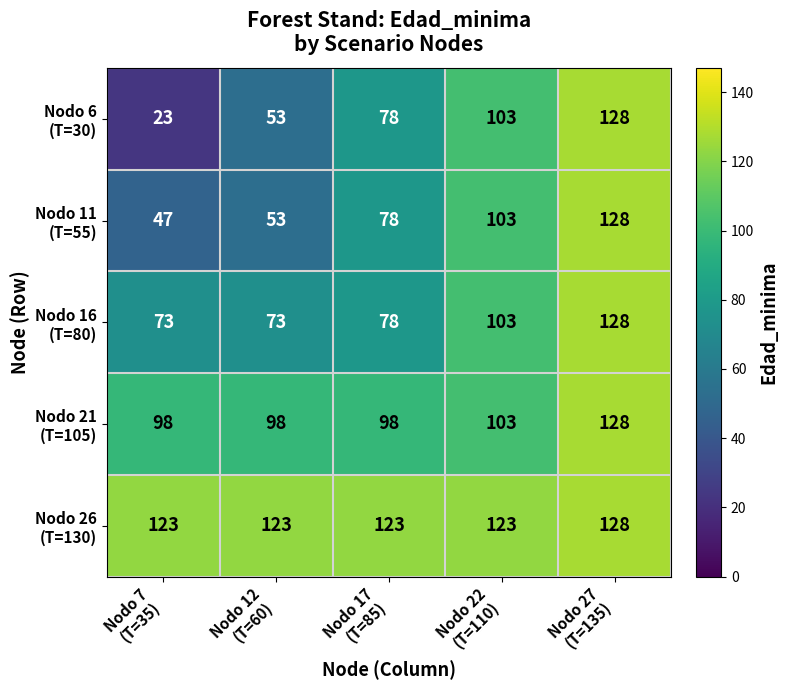

What is the maximum value shown in the chart?

128